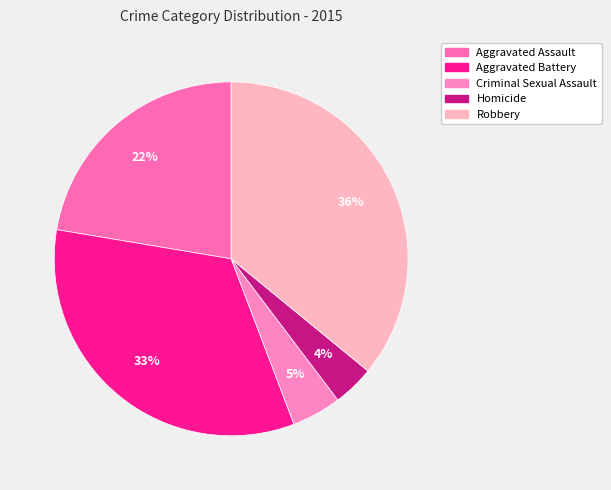

To the nearest percent, what is the average slice percentage?

20%